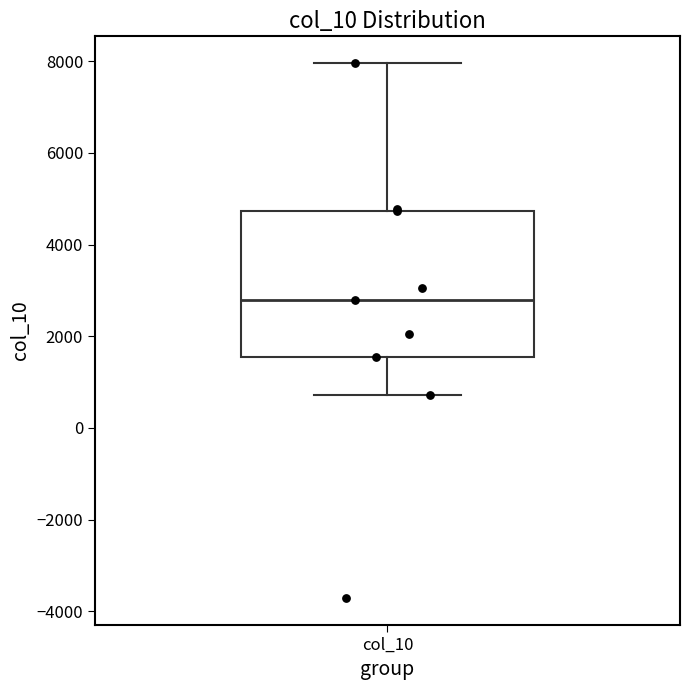

Read this box plot against the y-axis: the position of the median line, the range covered by the box, and the ends of both whiskers. The values are not printed on the chart, so give them approximately, as read against the axis.

median 2800, box 1600 to 4800, whiskers 800 to 8000